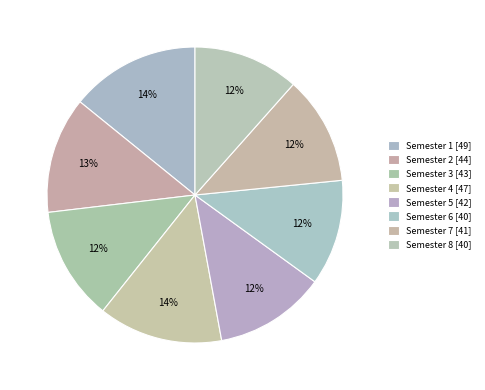

To the nearest percent, what is the combined percentage of Semester 1 and Semester 7?

26%